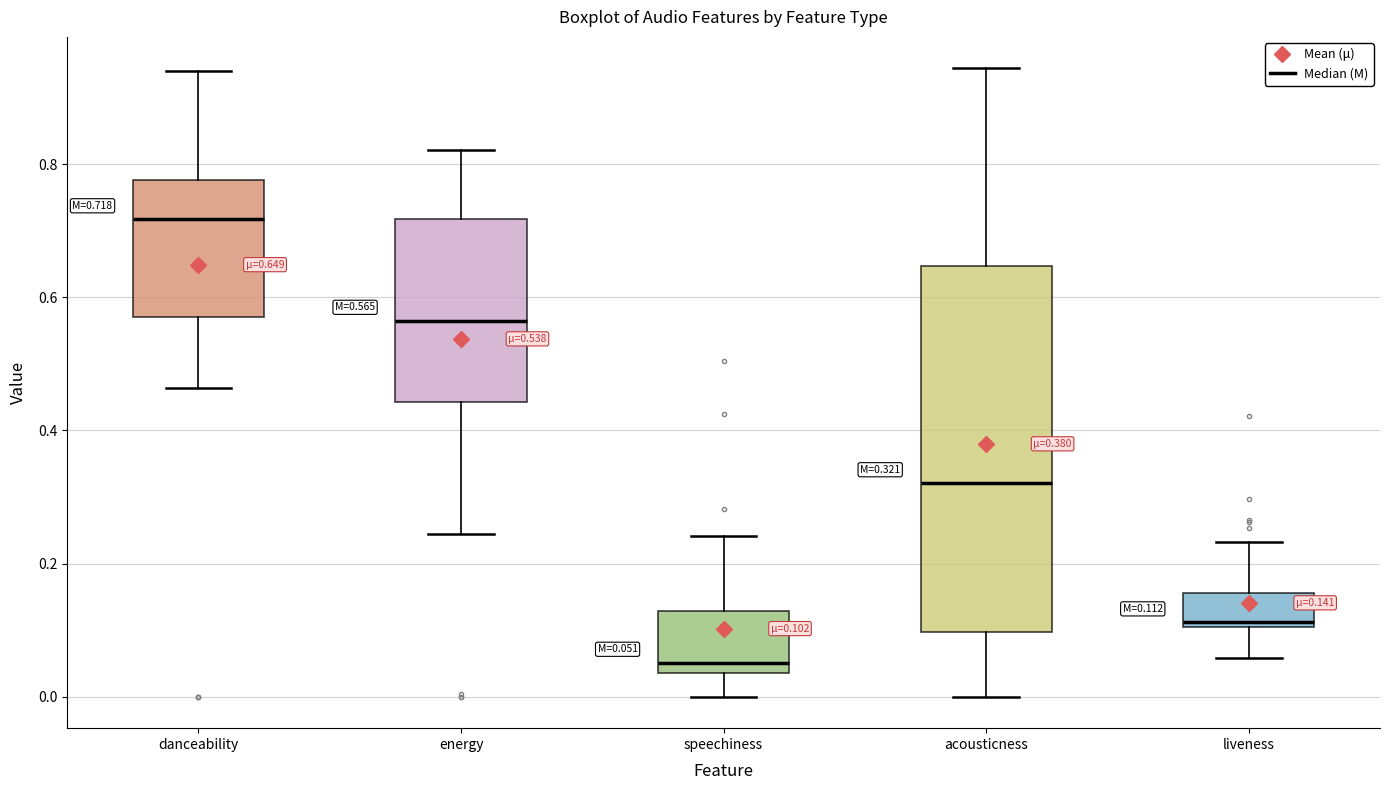

Which box has the lowest median line?

speechiness